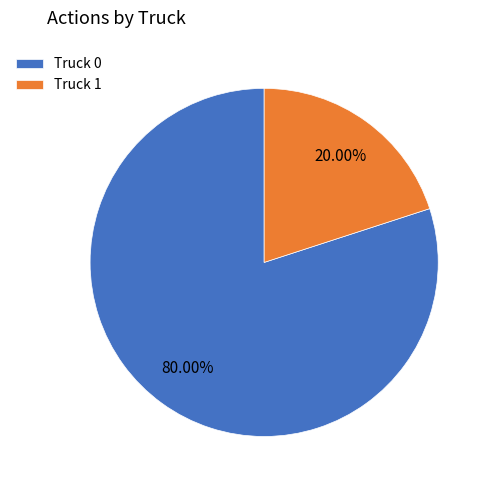

To the nearest percent, what is the combined percentage of Truck 1 and Truck 0?

100%